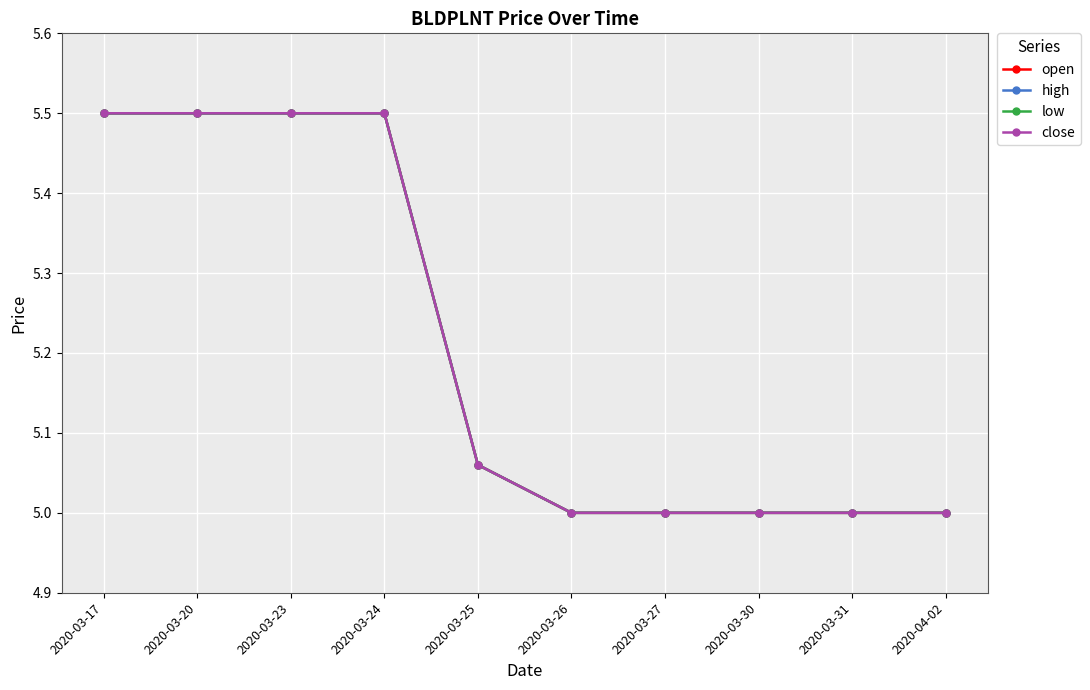

What is the label of the 1st point from the left?

2020-03-17